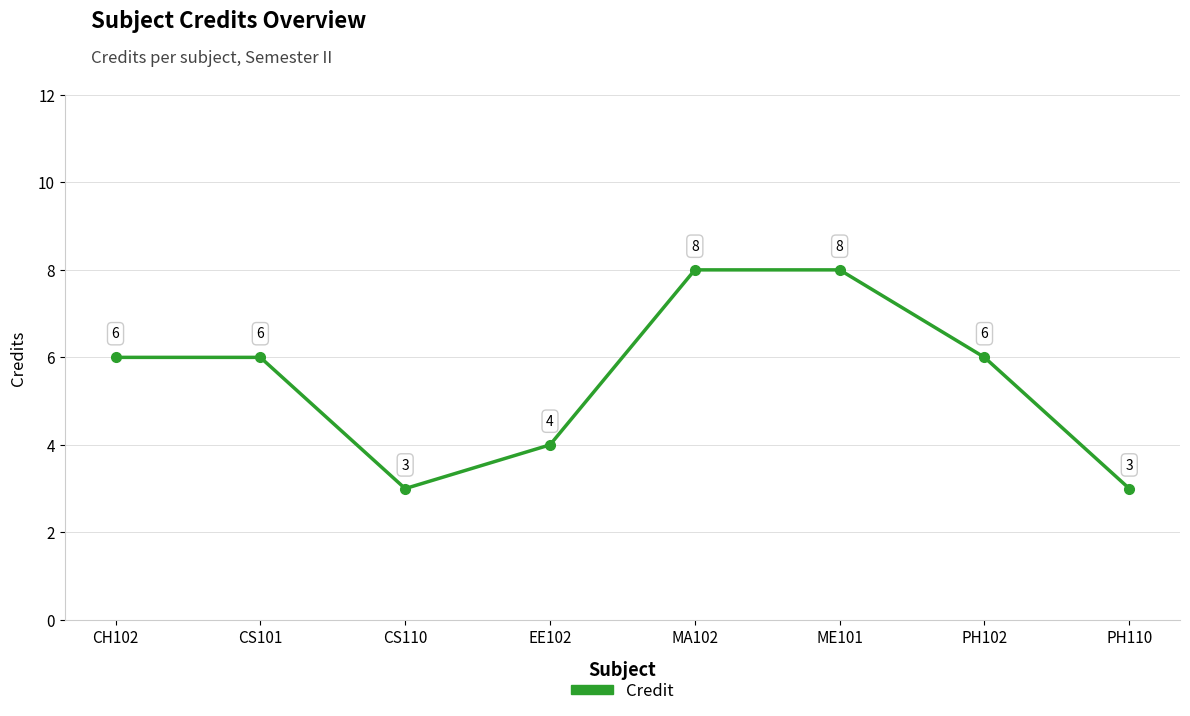

Reading right to left, list all the values displayed in this chart.

3	6	8	8	4	3	6	6